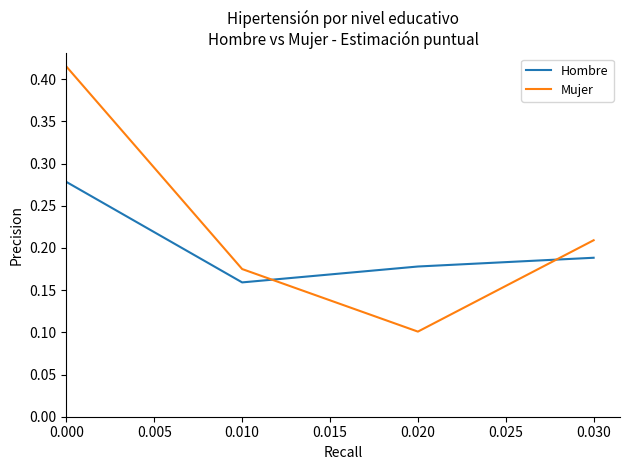

List the labels in order of Hombre value, smallest first.

0.010, 0.020, 0.030, 0.000